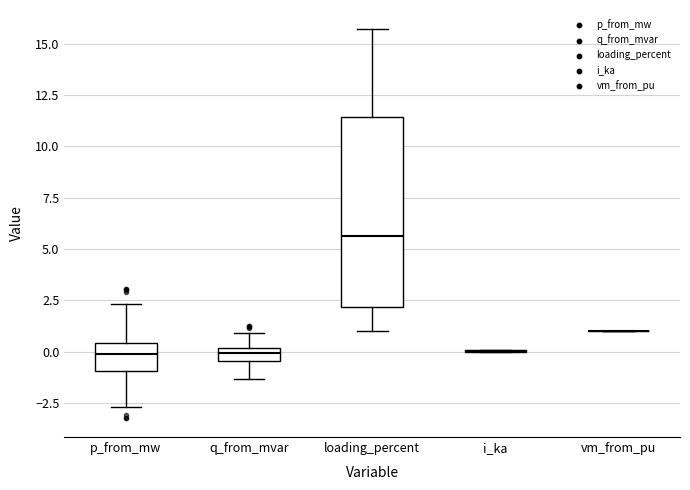

Which box is the tallest, from its lower edge to its upper edge?

loading_percent